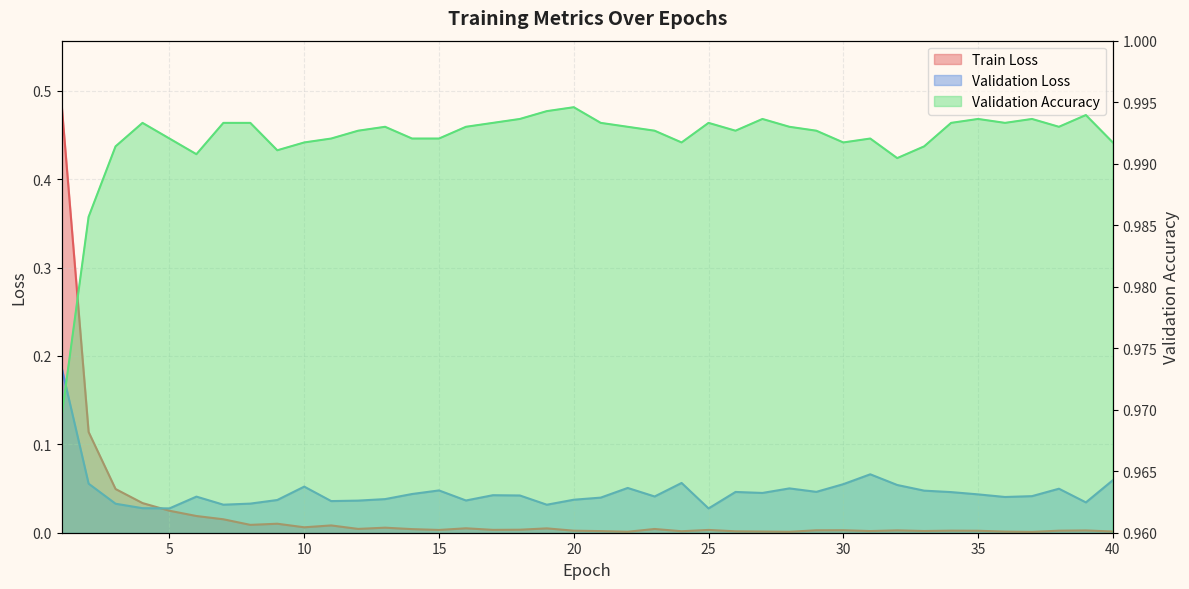

What is the total value across all series at 23?

1.0